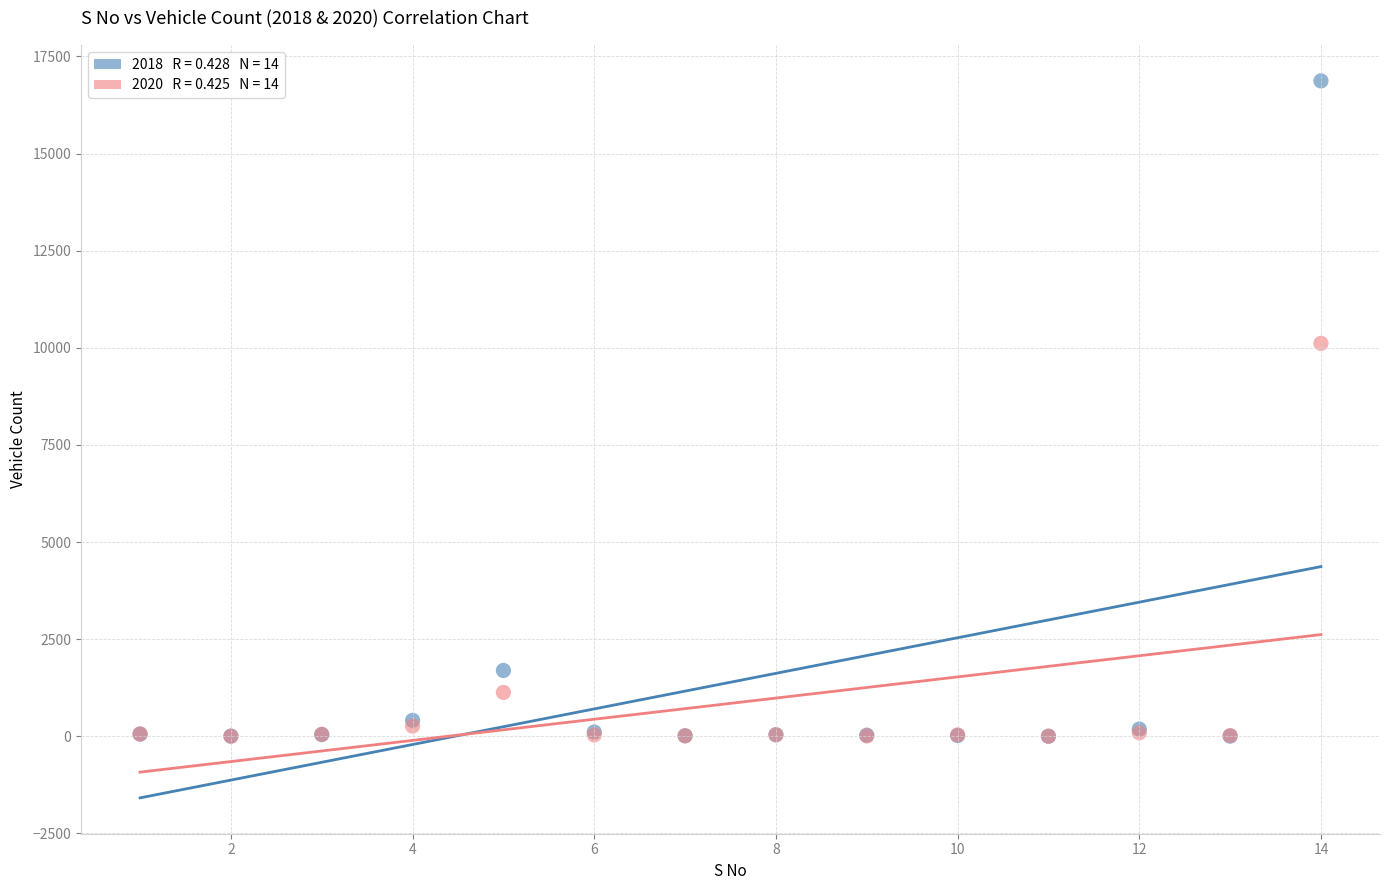

Across all series, what Y value is closest to 8436?

10115